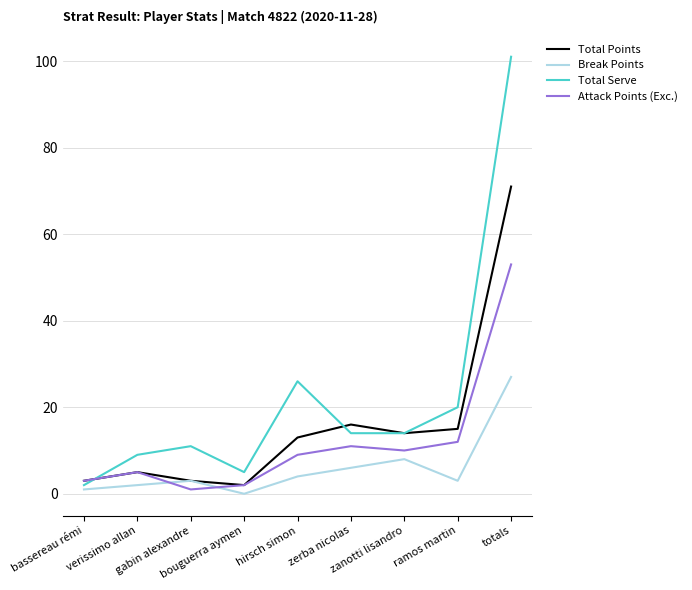

What is the greatest value displayed?

101